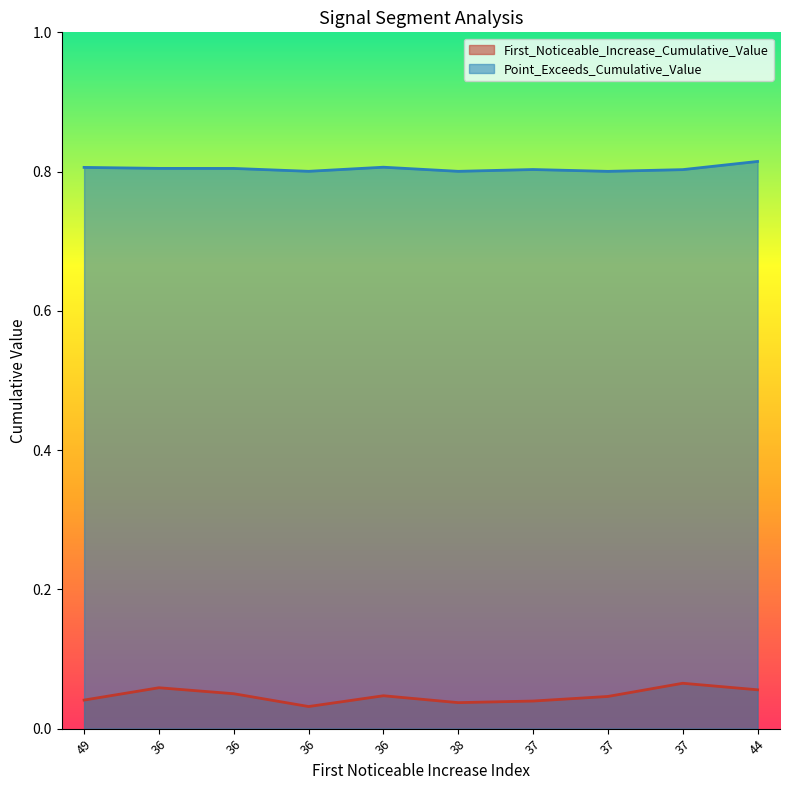

What is the sum of all First_Noticeable_Increase_Cumulative_Value values?

0.5